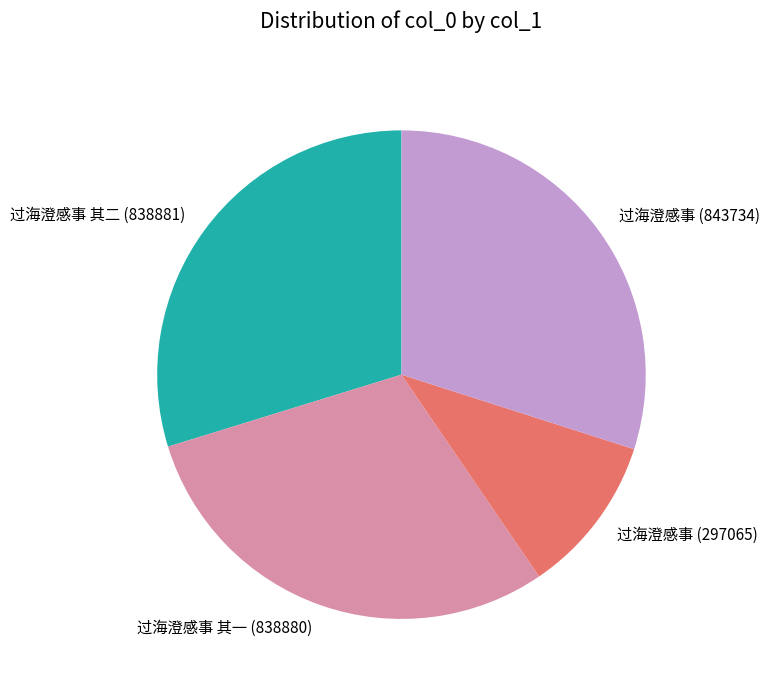

The 过海澄感事 其一 (838880) slice represents 39% of the pie. True or false?

False